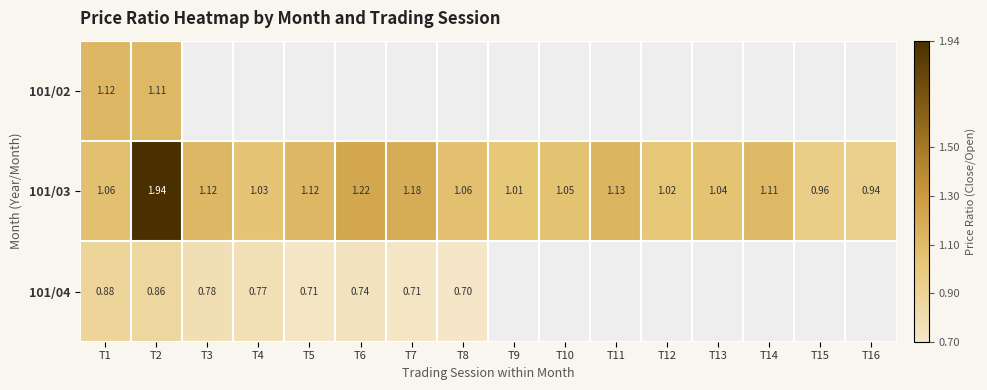

At how many categories does at least one series exceed 1?

14